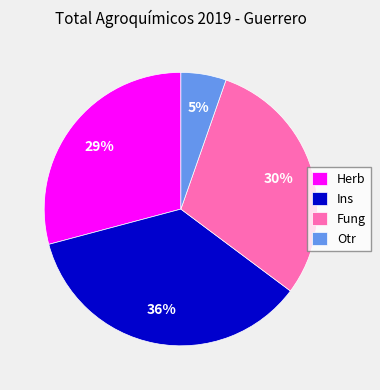

Which category has the biggest portion of the pie?

Ins